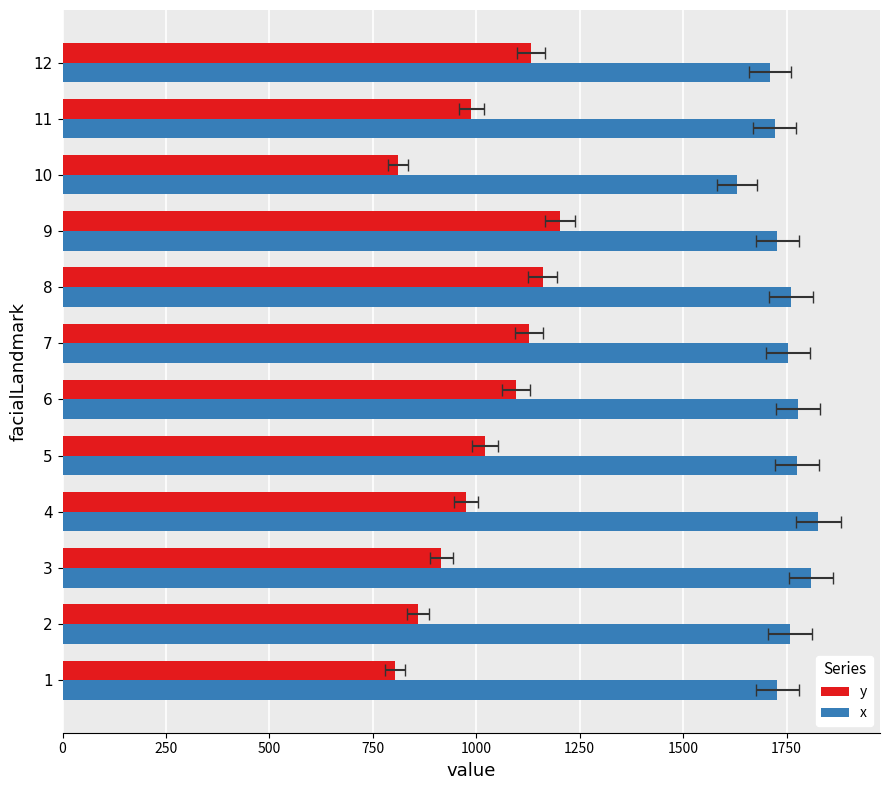

How many bars are there in each group?

2